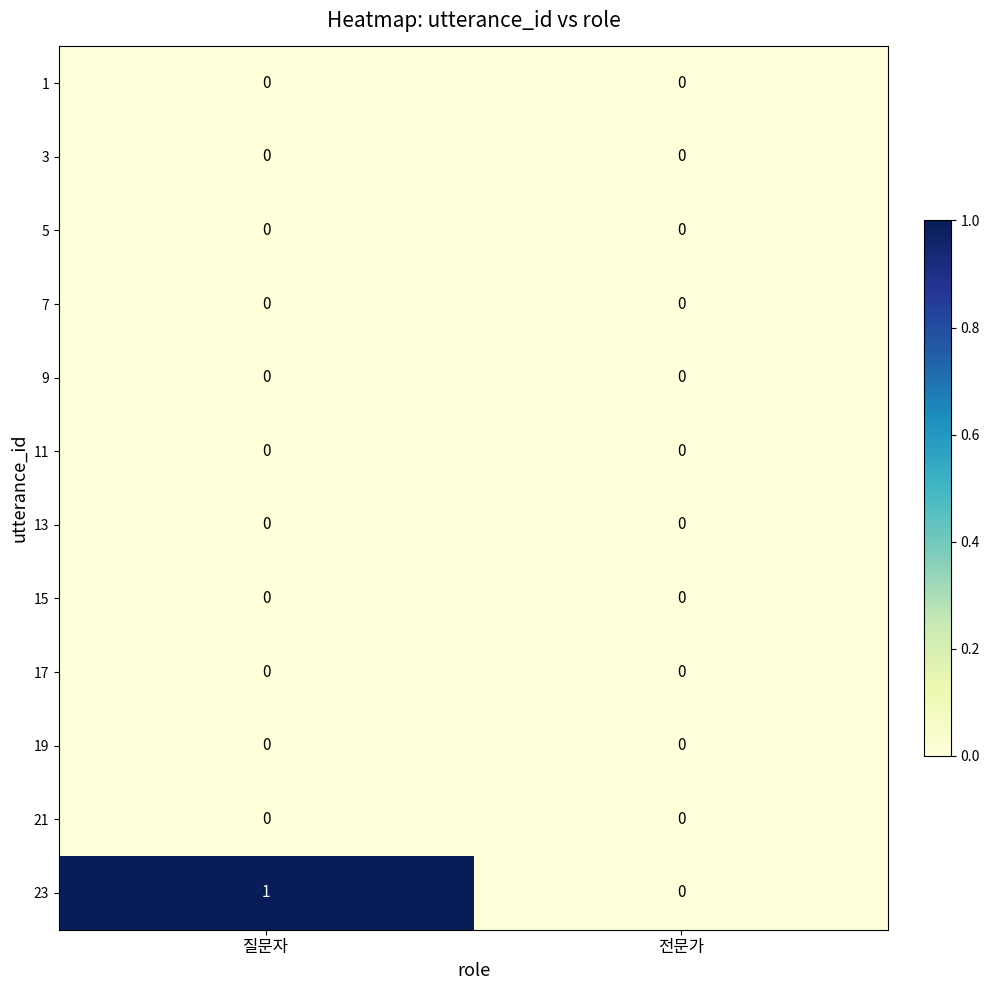

The 23 series shows 0 at 전문가. True or false?

True